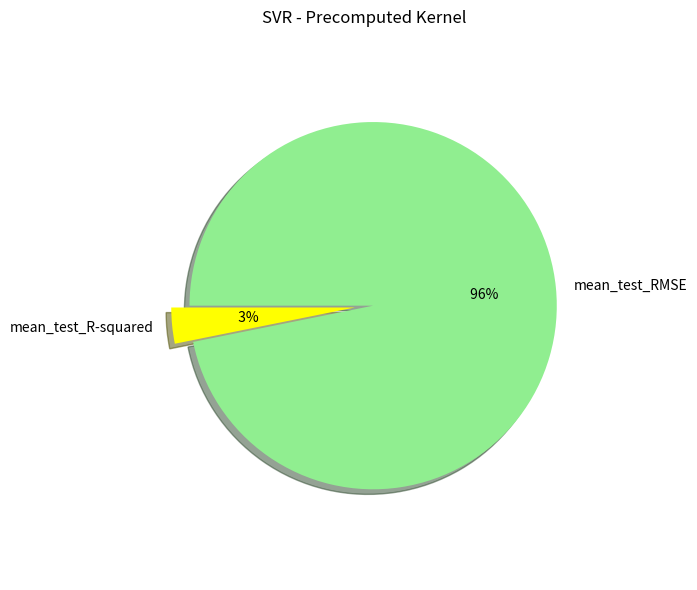

To the nearest percent, what is the average slice percentage?

50%